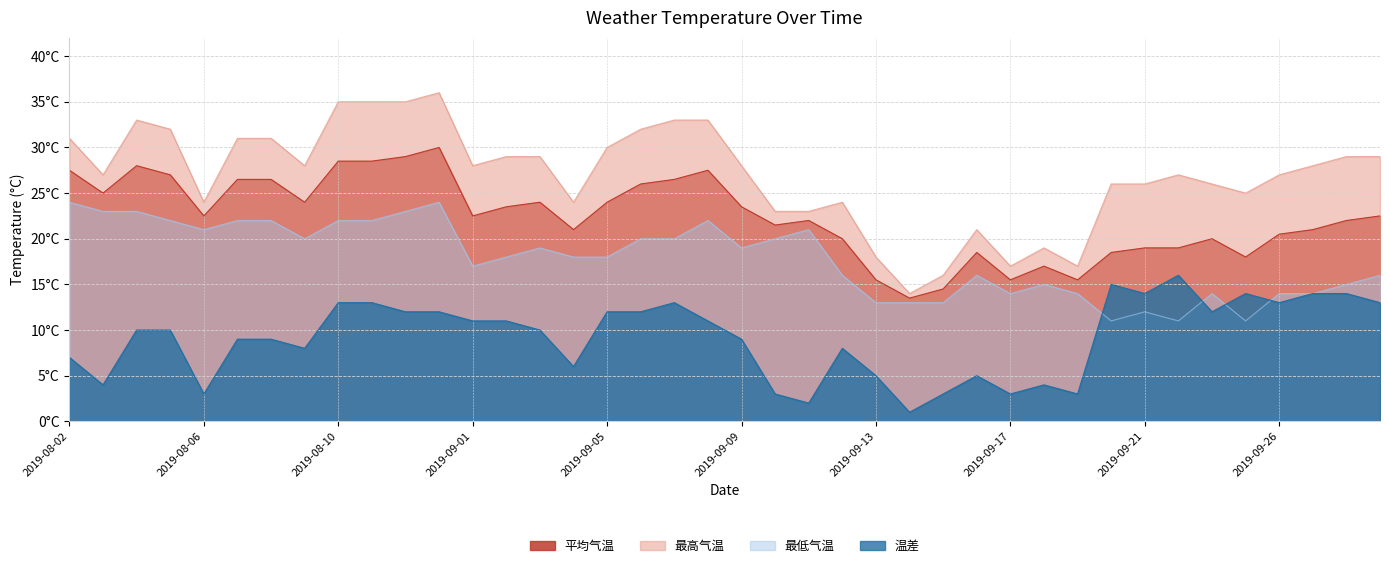

What is the total value across all series at 2019-09-24?

68.0